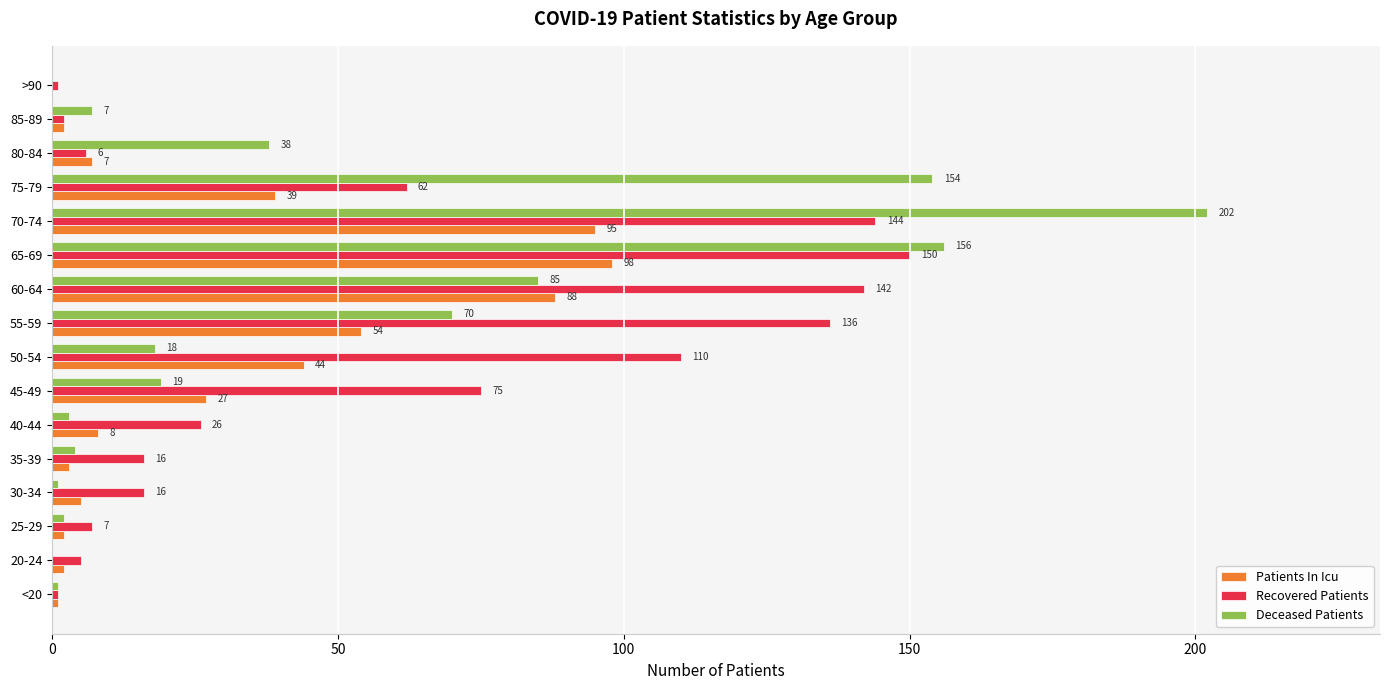

At which label is Deceased Patients closest to 101?

60-64